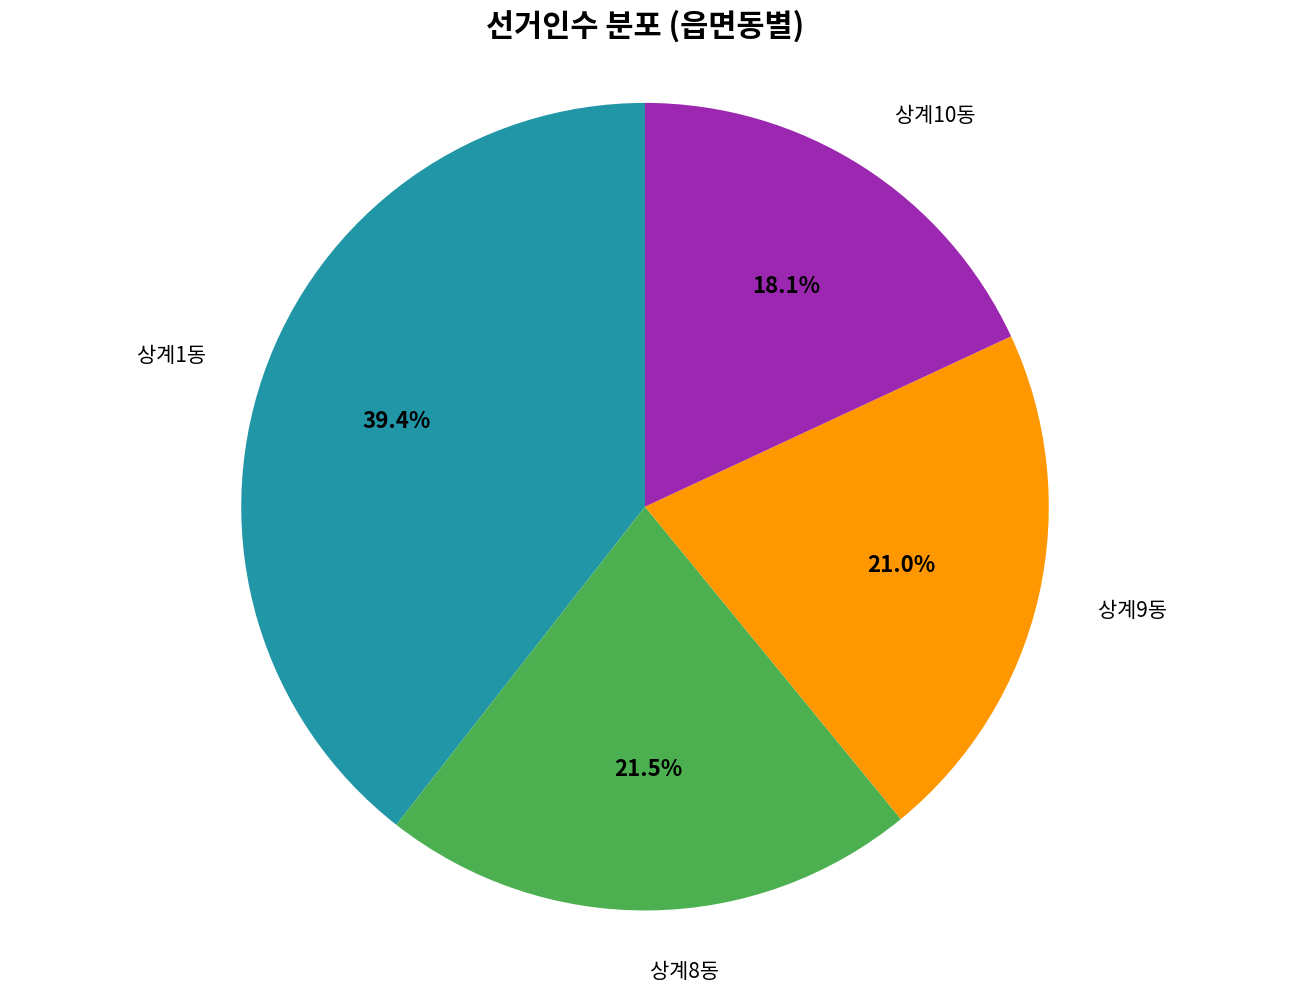

How many segments does this pie chart have?

4